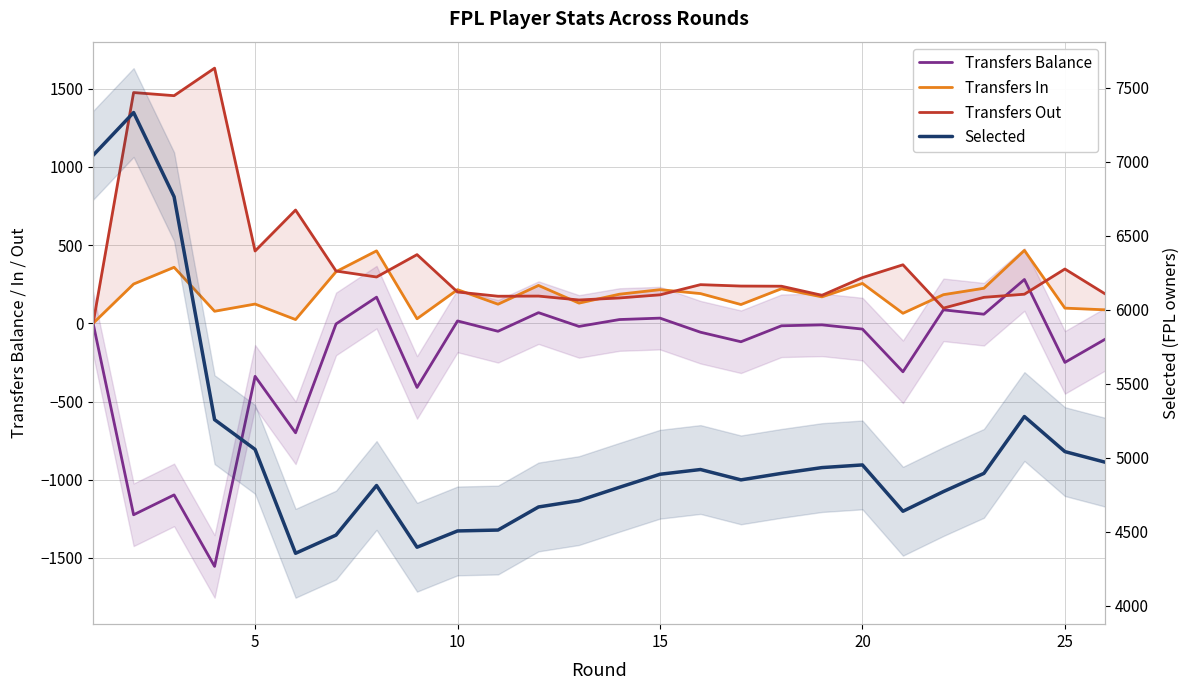

The Selected series shows 7794 at 20. True or false?

False